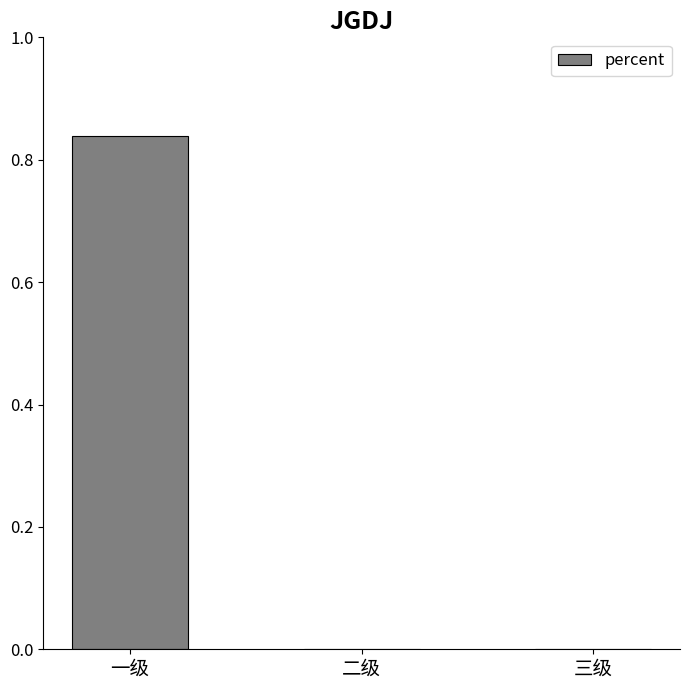

The value at 一级 is 0.5. True or false?

False